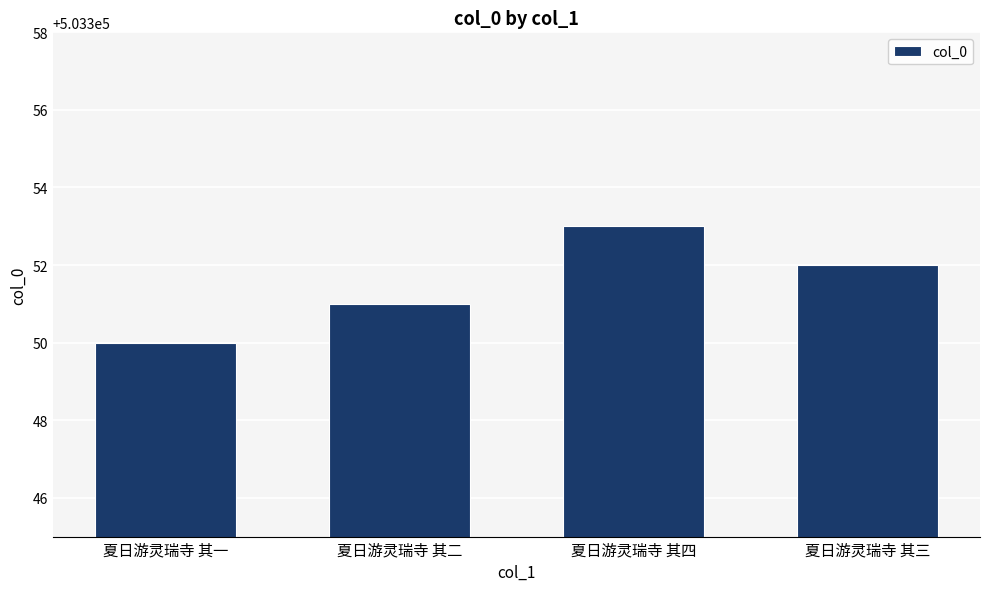

Rank the categories by value from highest to lowest.

夏日游灵瑞寺 其四, 夏日游灵瑞寺 其三, 夏日游灵瑞寺 其二, 夏日游灵瑞寺 其一